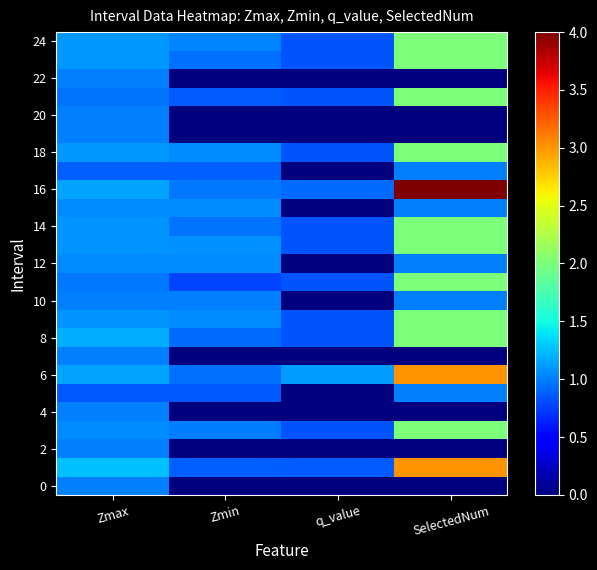

What is the spread (max minus min) of values at Zmin?

1.1